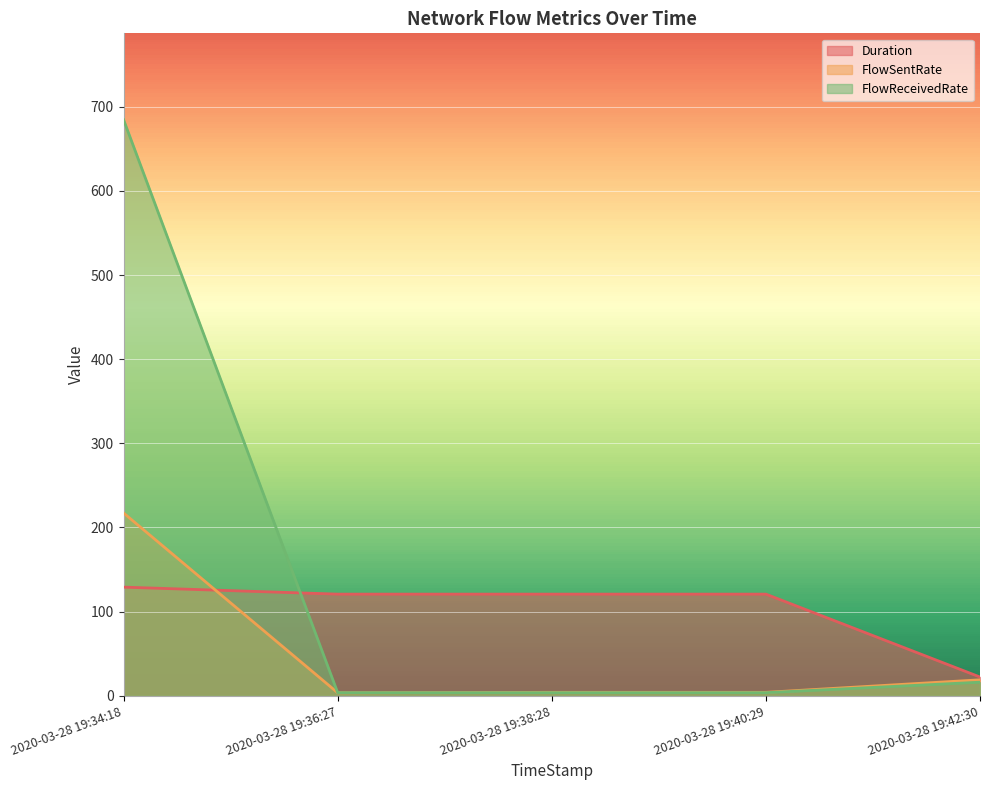

At which category does the chart reach its minimum across all series?

2020-03-28 19:36:27